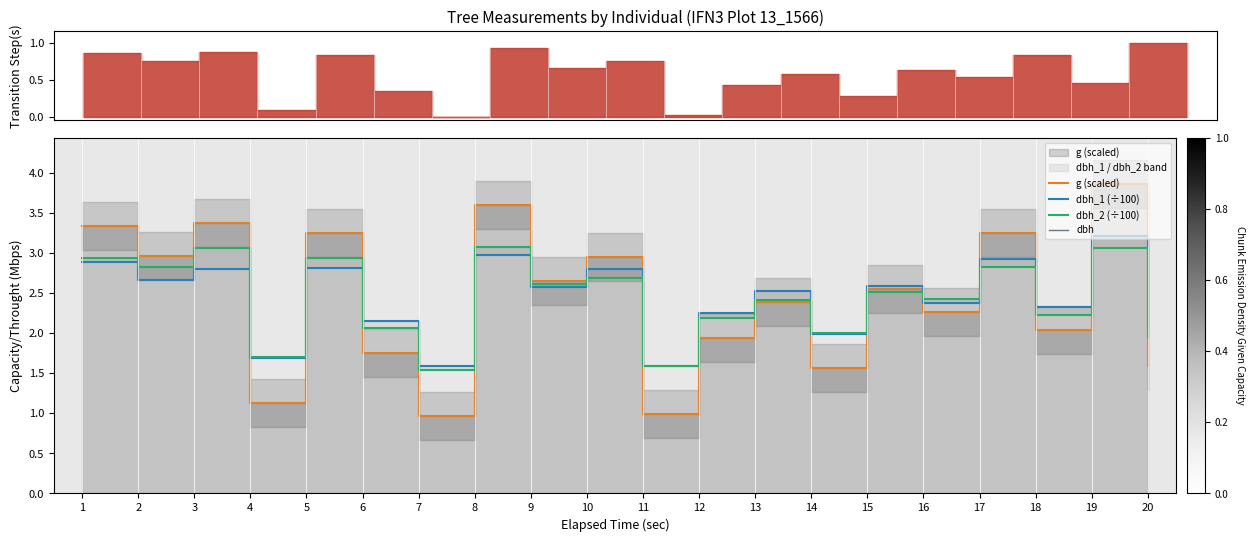

The value of g (scaled) at 9 is 3.9. True or false?

False